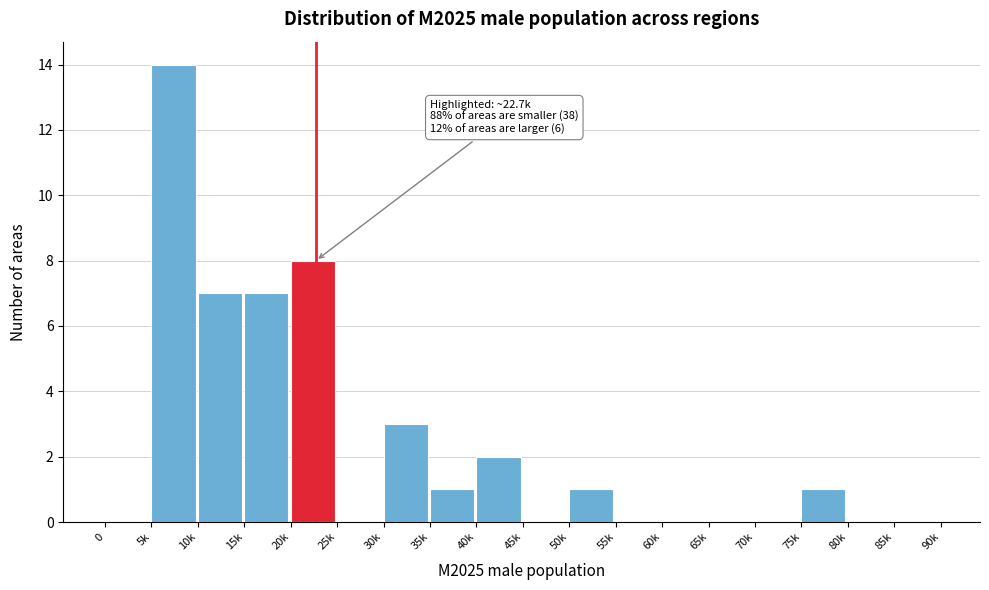

Reading left to right, extract all data points from this chart.

0=0	5k=14	10k=7	15k=7	20k=8	25k=0	30k=3	35k=1	40k=2	45k=0	50k=1	55k=0	60k=0	65k=0	70k=0	75k=1	80k=0	85k=0